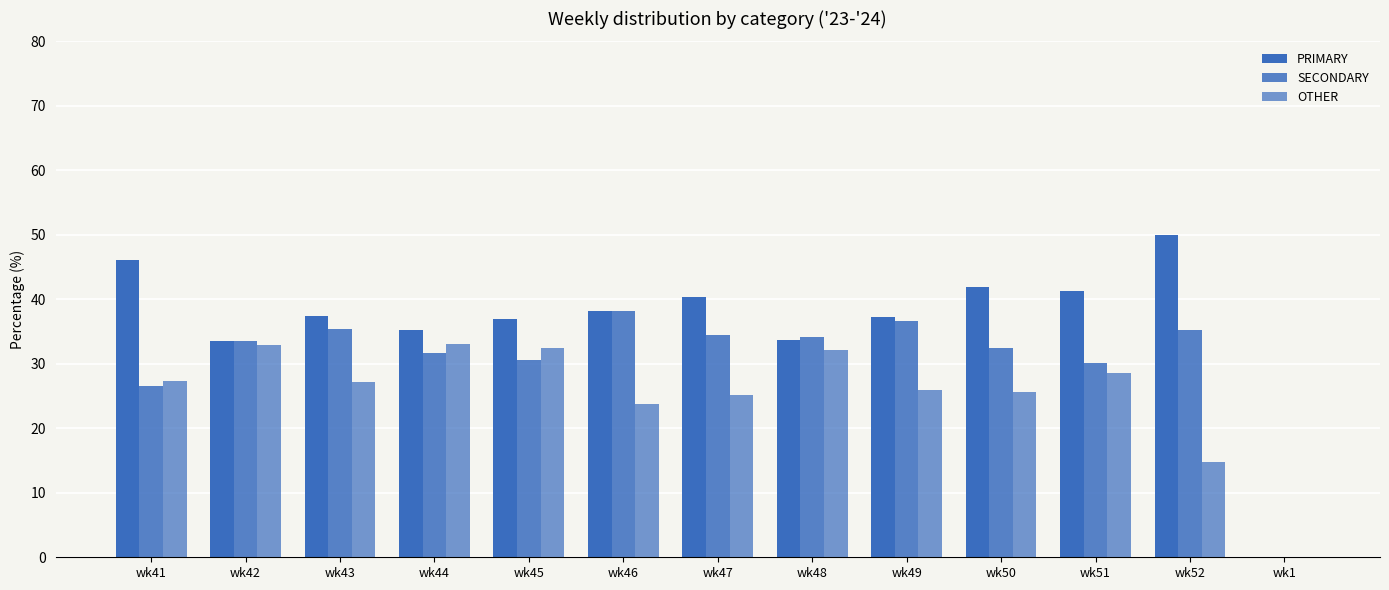

Count the number of data series in this chart.

3